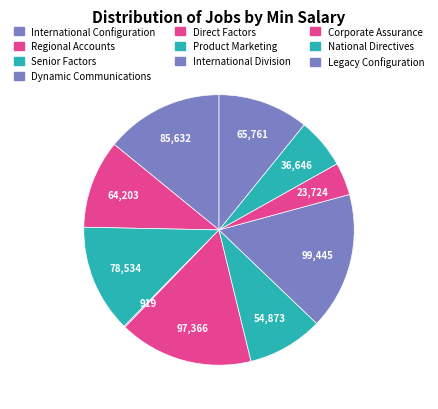

Is there a majority slice in this chart?

No